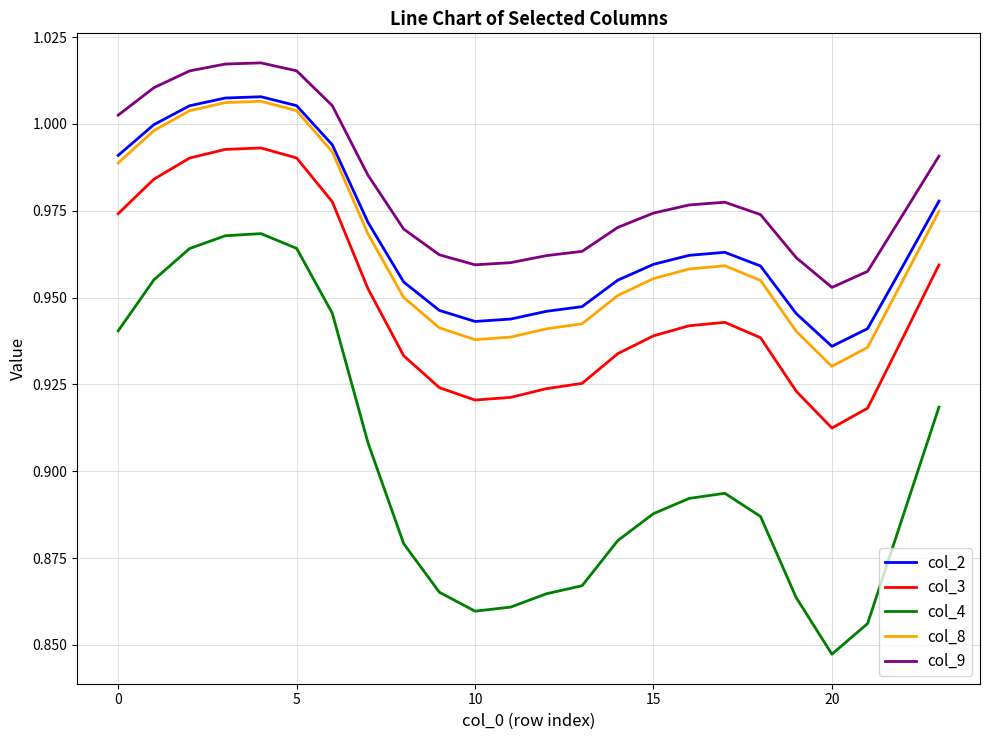

Which series has the largest range (max minus min)?

col_4